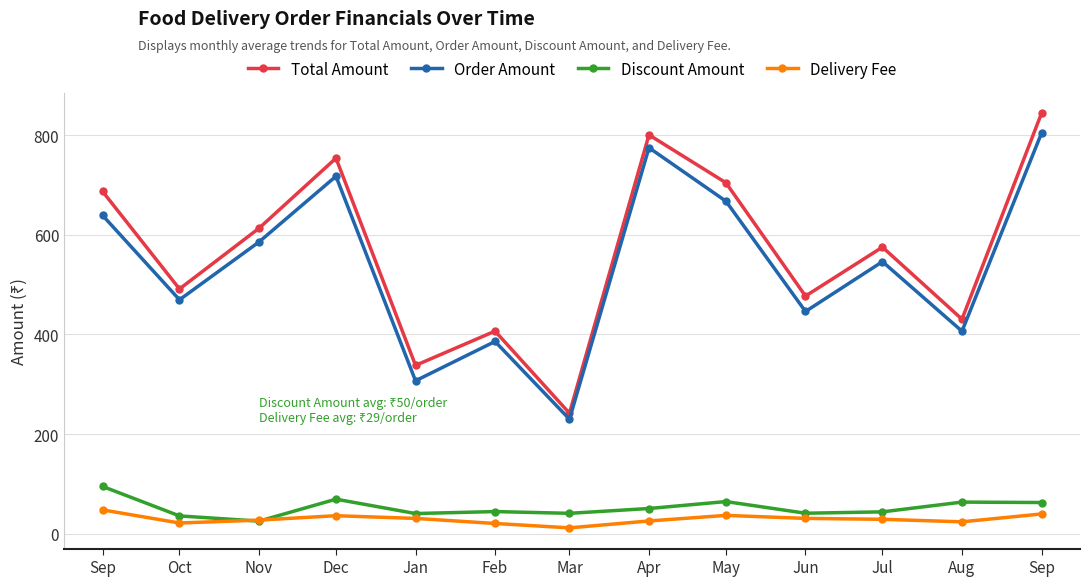

What are all the series names shown in the legend?

Total Amount, Order Amount, Discount Amount, Delivery Fee